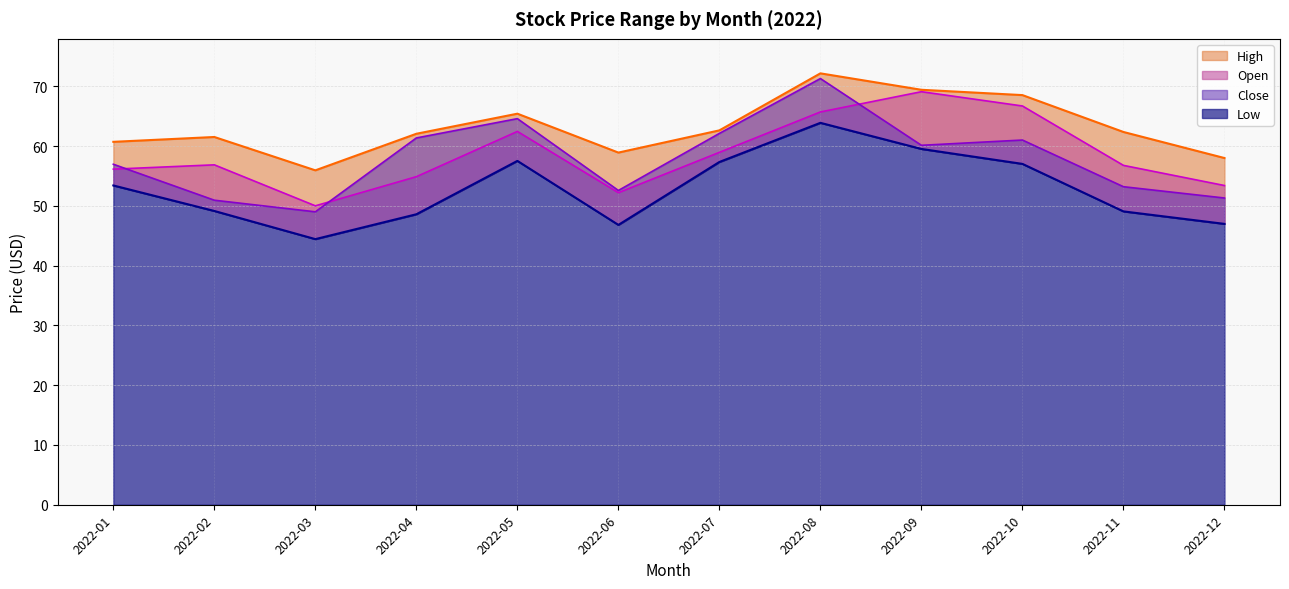

Reading left to right, extract all data points from this chart.

High: 2022-01=60.7	2022-02=61.5	2022-03=56.0	2022-04=62.1	2022-05=65.4	2022-06=58.9	2022-07=62.6	2022-08=72.2	2022-09=69.4	2022-10=68.5	2022-11=62.4	2022-12=58.0
Low: 2022-01=53.4	2022-02=49.2	2022-03=44.5	2022-04=48.6	2022-05=57.5	2022-06=46.8	2022-07=57.4	2022-08=63.9	2022-09=59.5	2022-10=57.0	2022-11=49.1	2022-12=47.0
Open: 2022-01=56.2	2022-02=56.9	2022-03=50.0	2022-04=54.9	2022-05=62.5	2022-06=52.2	2022-07=59.0	2022-08=65.7	2022-09=69.1	2022-10=66.7	2022-11=56.8	2022-12=53.4
Close: 2022-01=57.0	2022-02=51.0	2022-03=49.0	2022-04=61.4	2022-05=64.6	2022-06=52.6	2022-07=62.1	2022-08=71.3	2022-09=60.1	2022-10=61.0	2022-11=53.2	2022-12=51.3